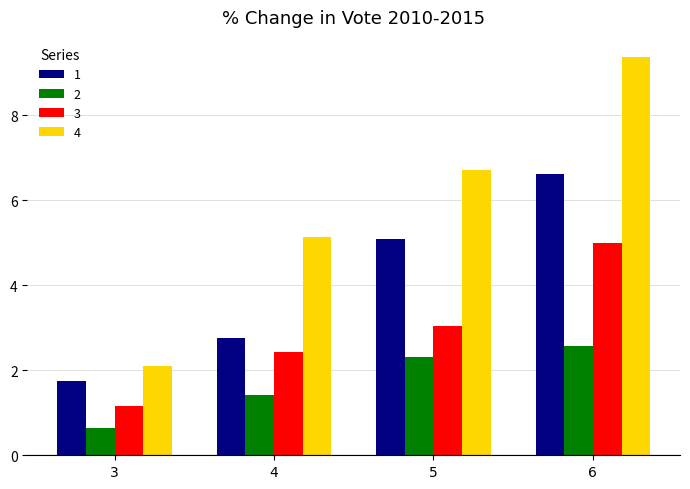

Is the value of 4 at 6 greater than the value of 2 at 6?

Yes